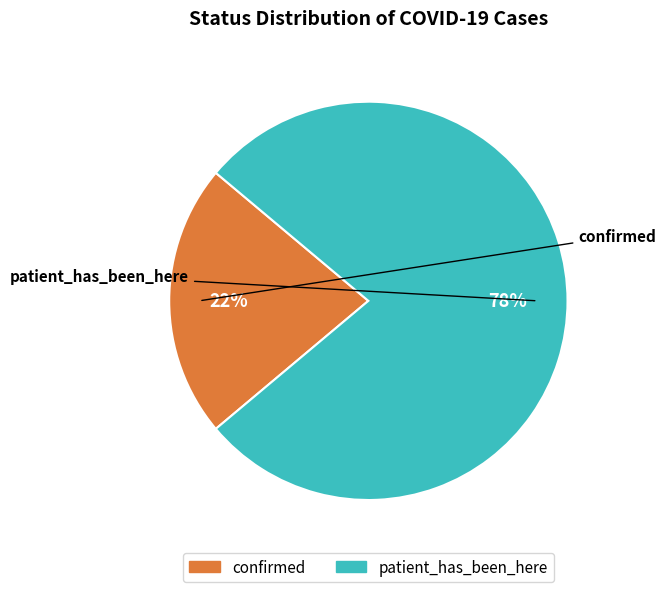

The confirmed slice represents 22% of the pie. True or false?

True